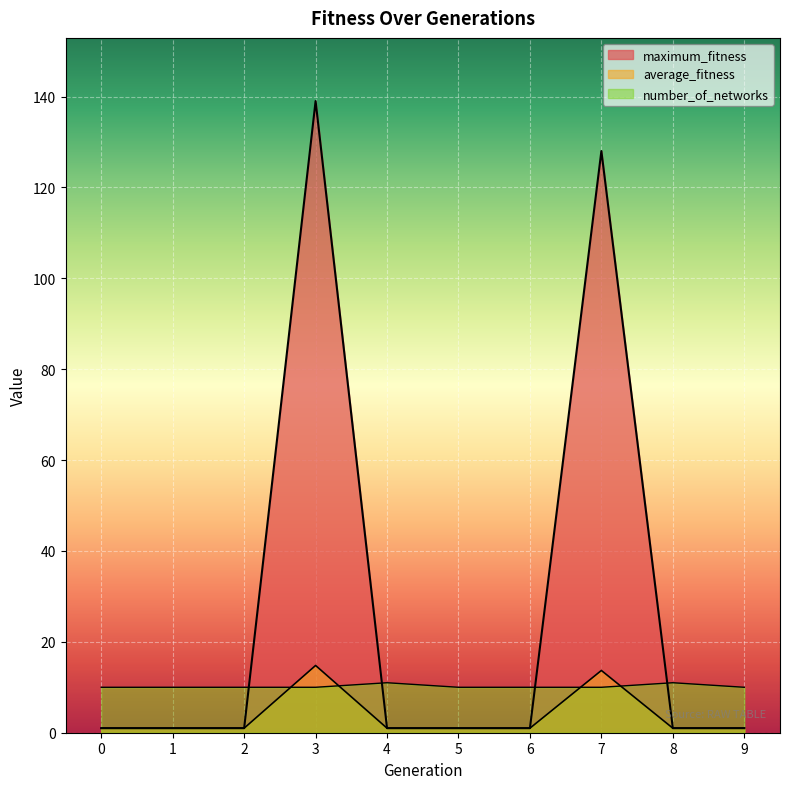

Is it true that average_fitness equals 0.6 at 9?

False